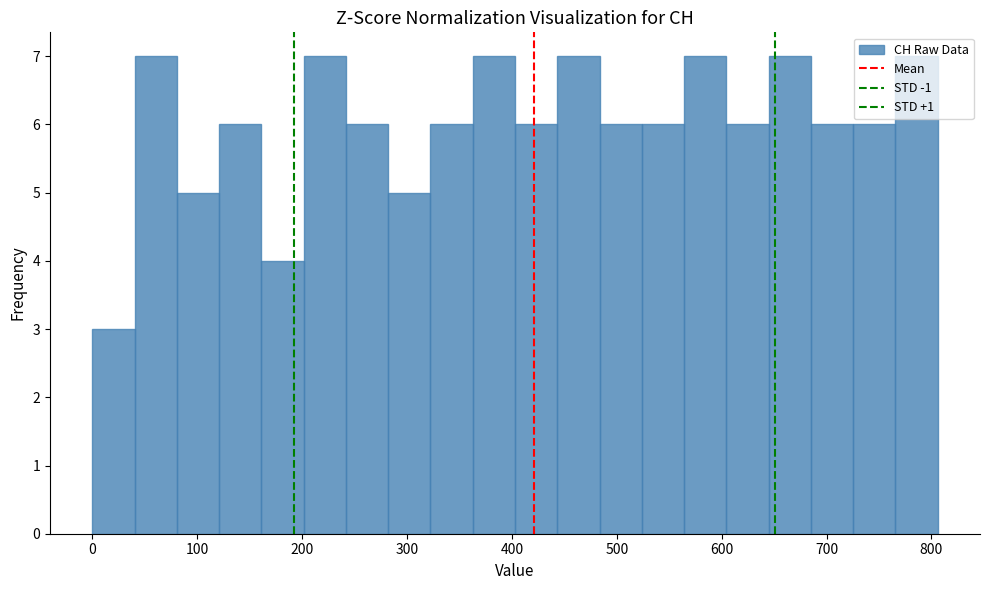

Reading left to right, list every bar in this chart as the range it spans on the x-axis followed by its height. Neither the bar edges nor the heights are printed on the chart, so give them approximately, as read against the axes.

0 to 40: 3
40 to 80: 7
80 to 120: 5
120 to 160: 6
160 to 200: 4
200 to 240: 7
240 to 280: 6
280 to 320: 5
320 to 360: 6
360 to 400: 7
400 to 440: 6
440 to 480: 7
480 to 520: 6
520 to 560: 6
560 to 600: 7
600 to 640: 6
640 to 690: 7
690 to 730: 6
730 to 770: 6
770 to 810: 7